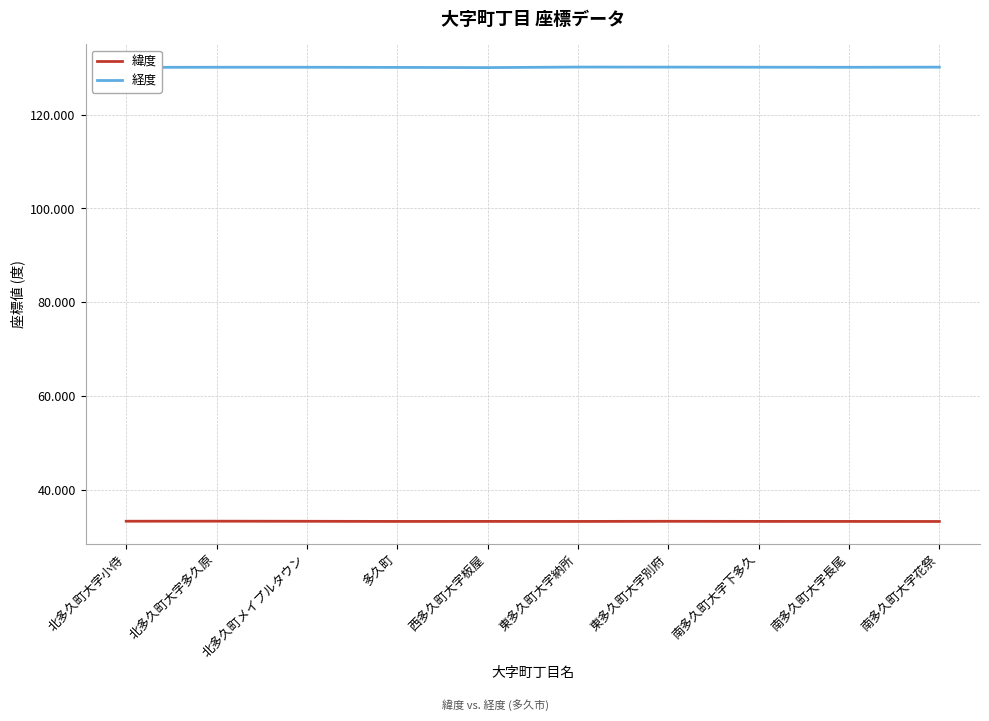

What position from the left is 東多久町大字別府?

7